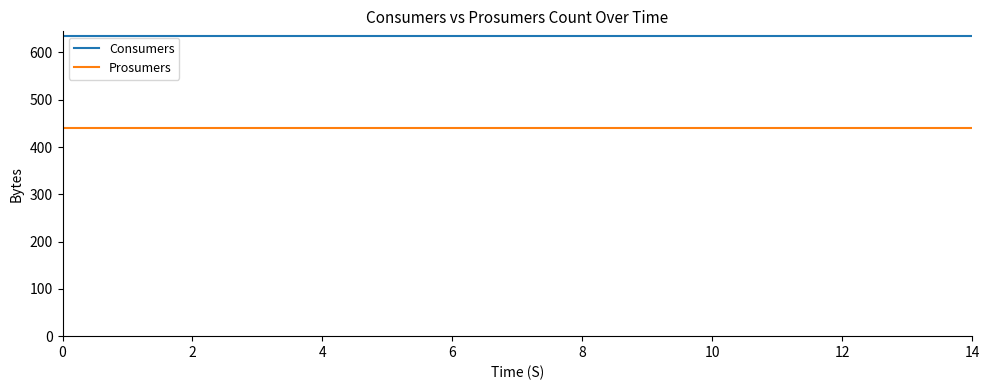

Is this an area chart (filled region under the line)?

No